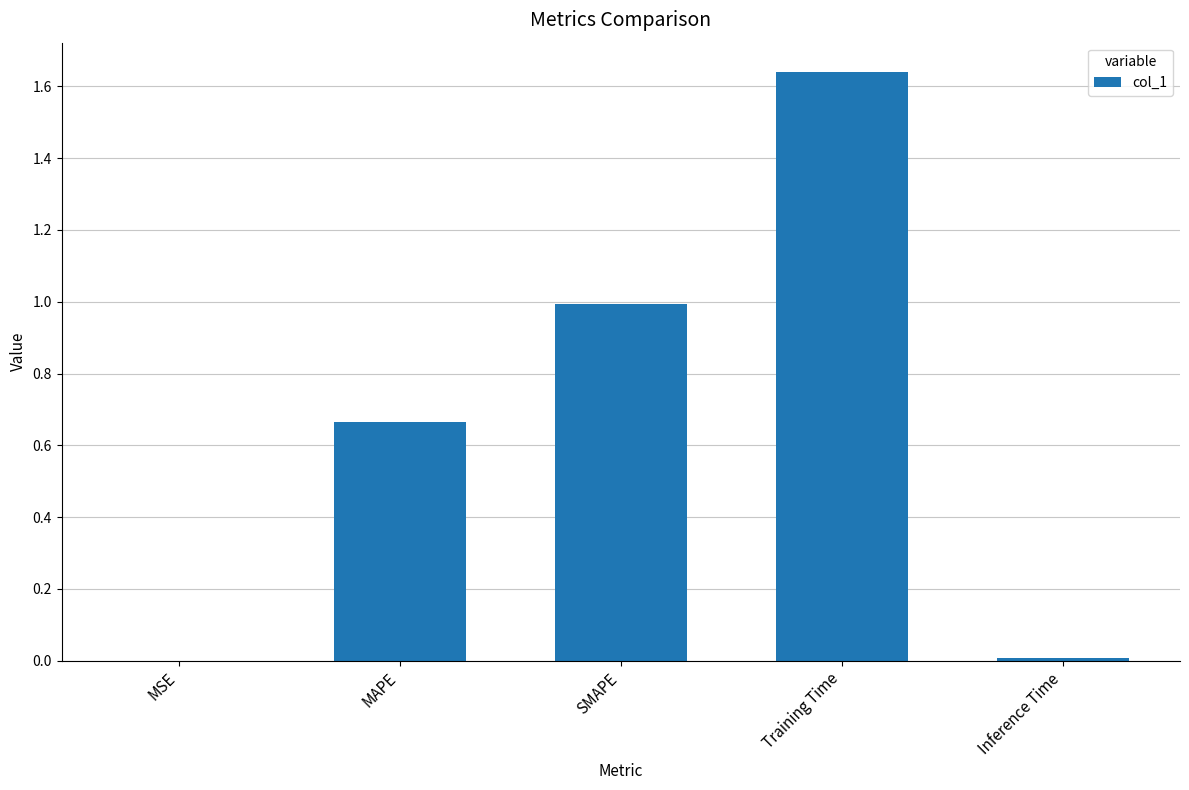

What is the sum of the values at MAPE and SMAPE?

1.7